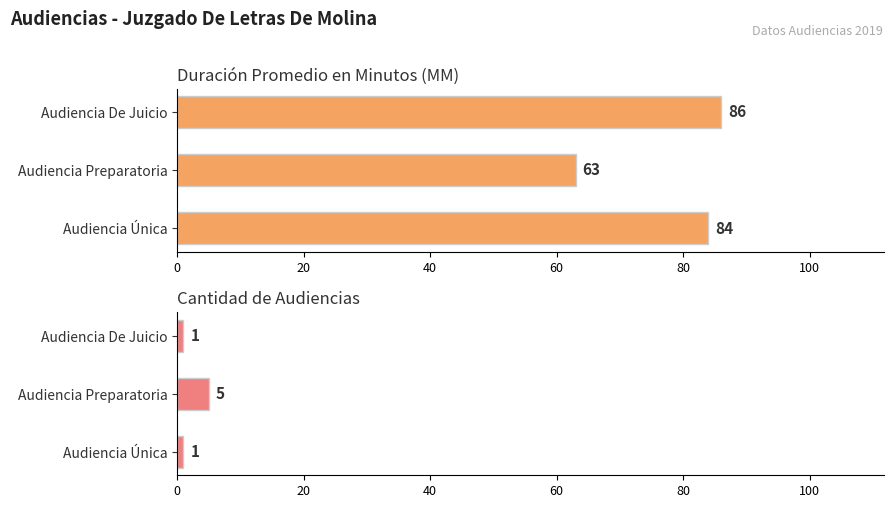

Count the Cantidad de Audiencias values in the range 1 to 5.

3